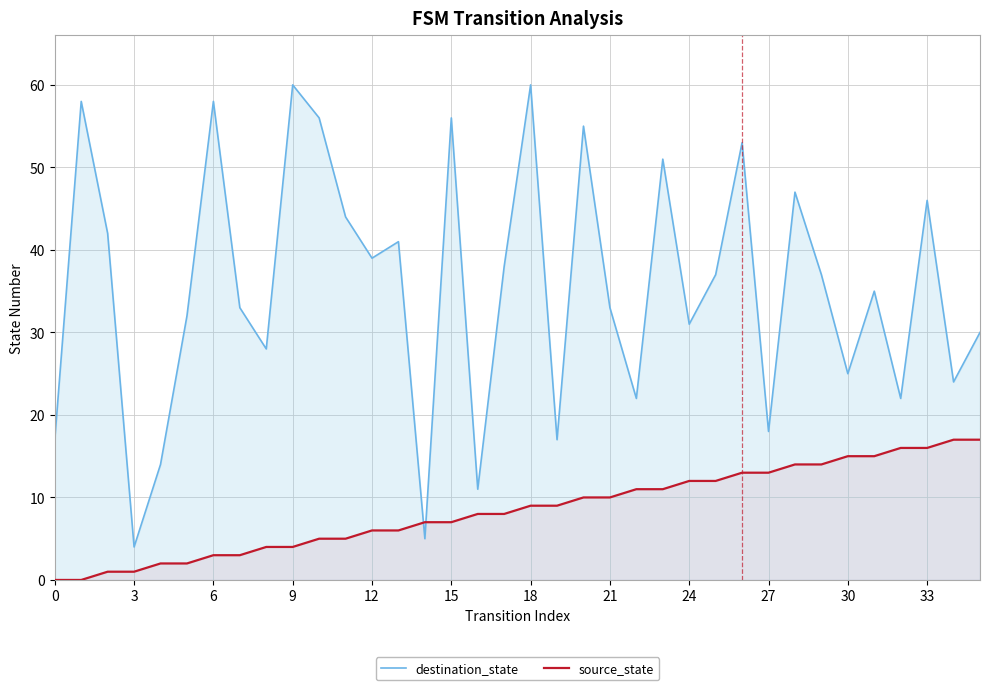

How many series are shown in this chart?

2